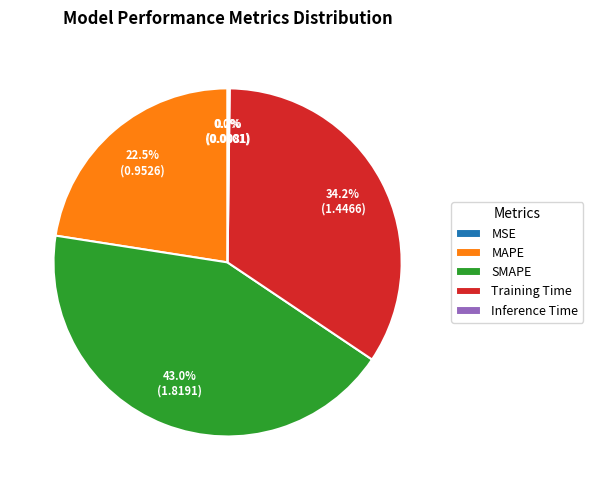

Which has a higher value, SMAPE or MAPE?

SMAPE